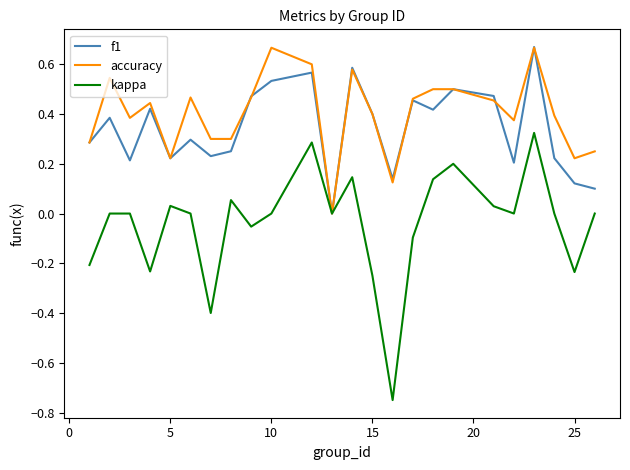

The value of f1 at 15 is 0.4. True or false?

True